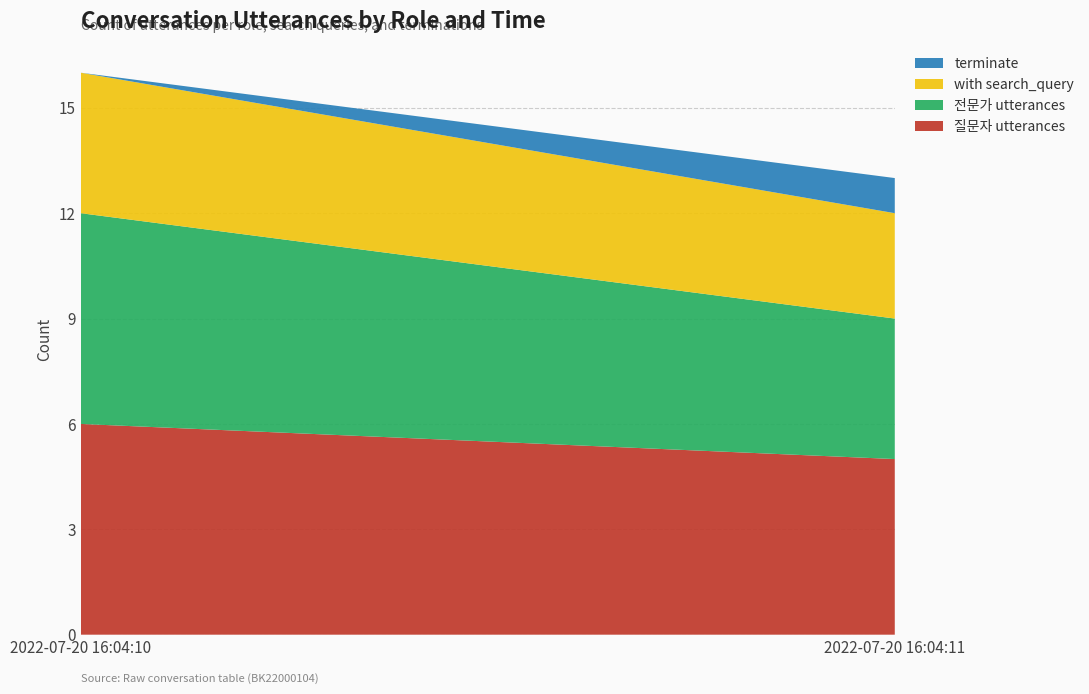

Reading left to right, list all the values displayed in this chart.

질문자 utterances: 6	5
전문가 utterances: 6	4
with search_query: 4	3
terminate: 0	1